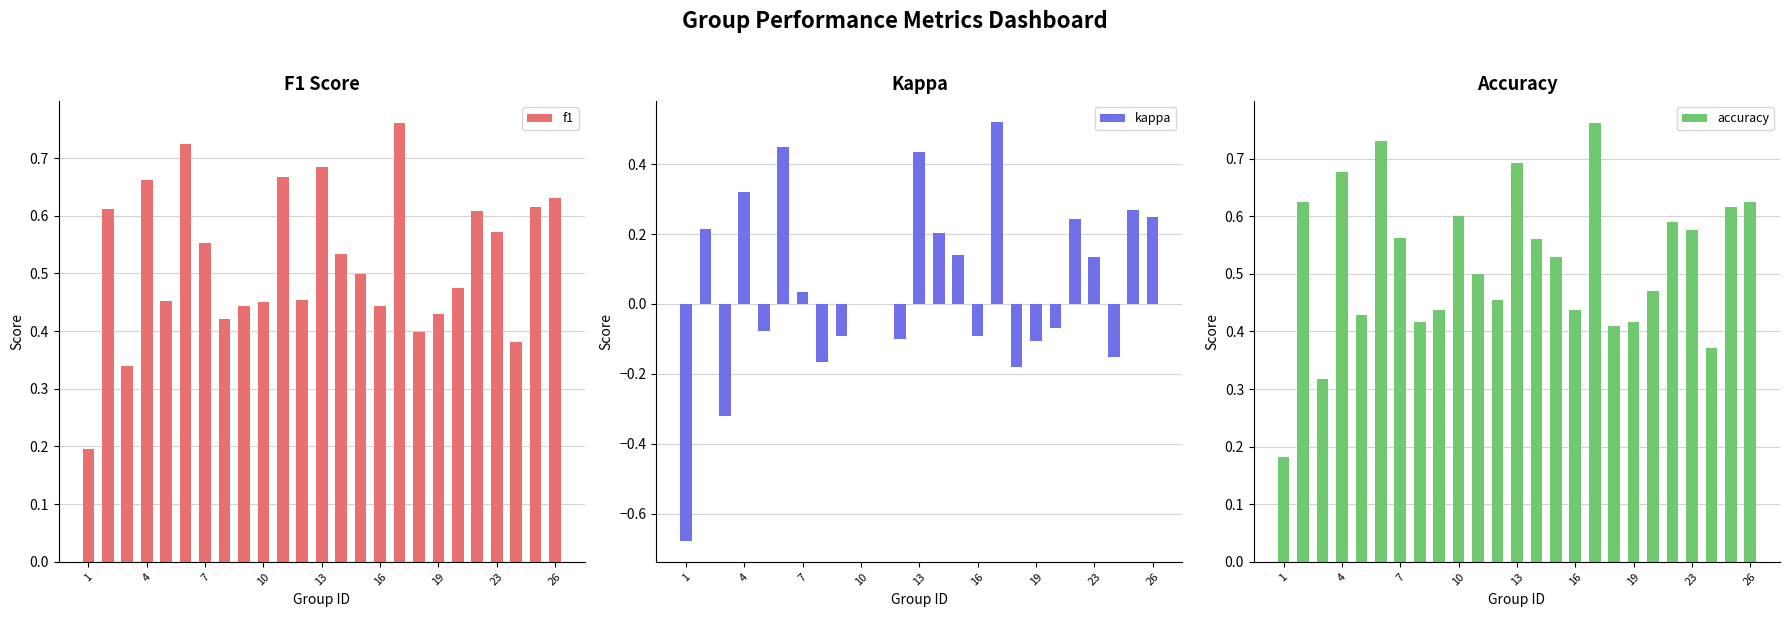

What is the difference between the maximum and minimum values in the accuracy series?

0.6